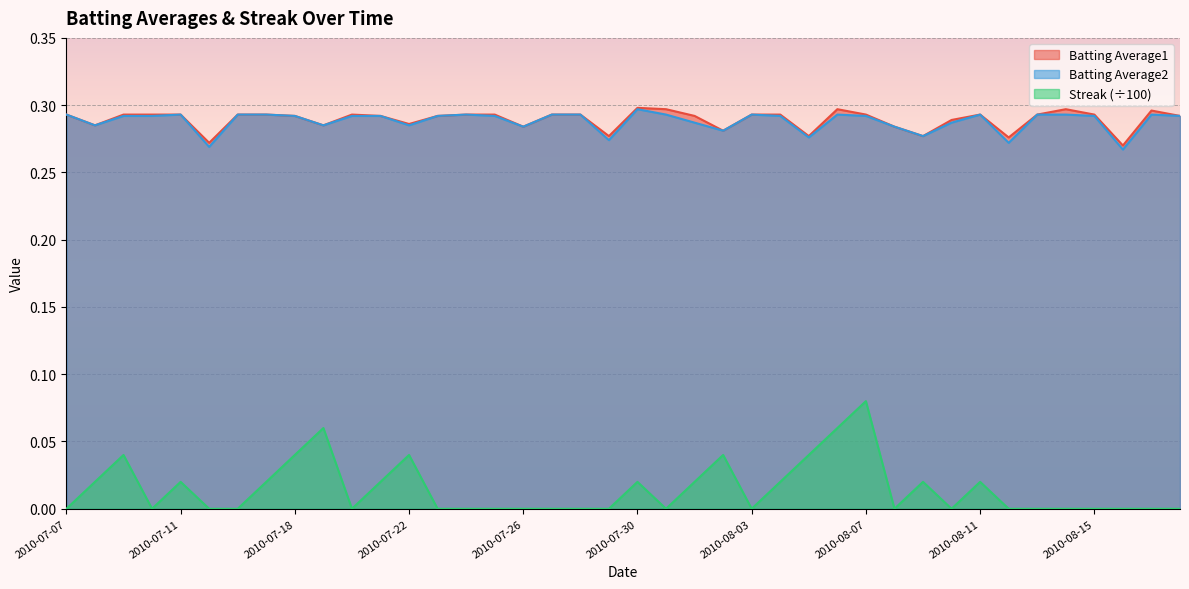

True or false: Batting Average2 and Batting Average1 intersect in this chart.

False